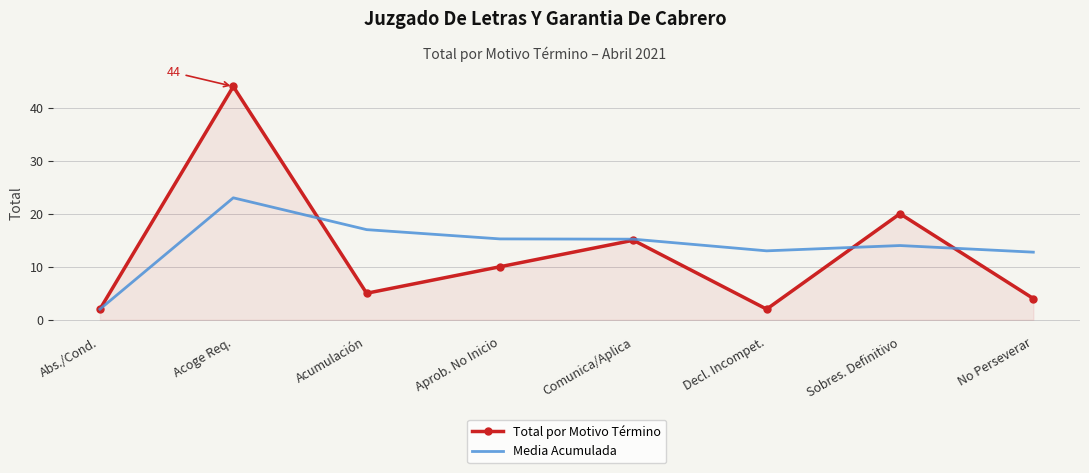

Which series has the largest total across all categories?

Media Acumulada